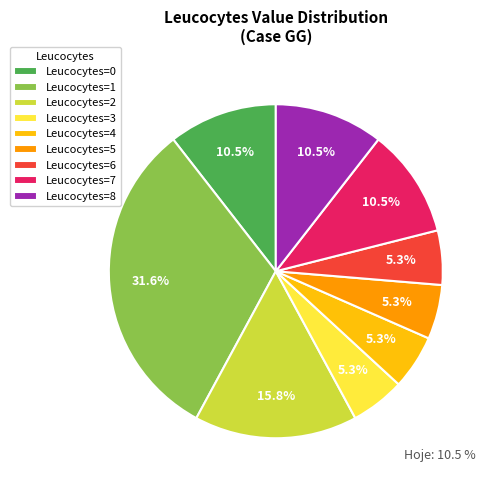

Which slice is the largest?

Leucocytes=1